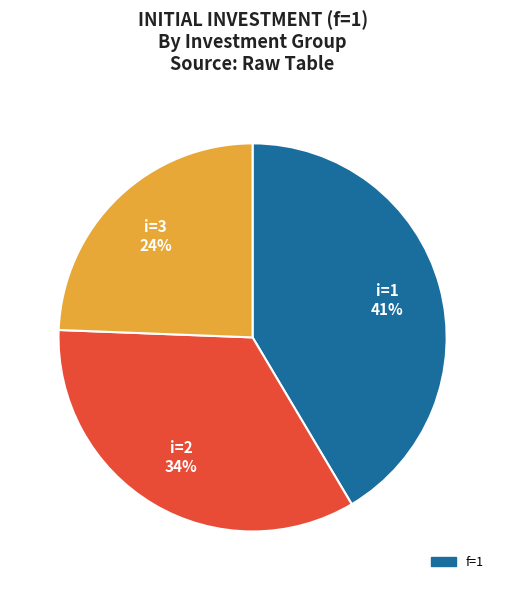

Does any single category account for the majority?

No